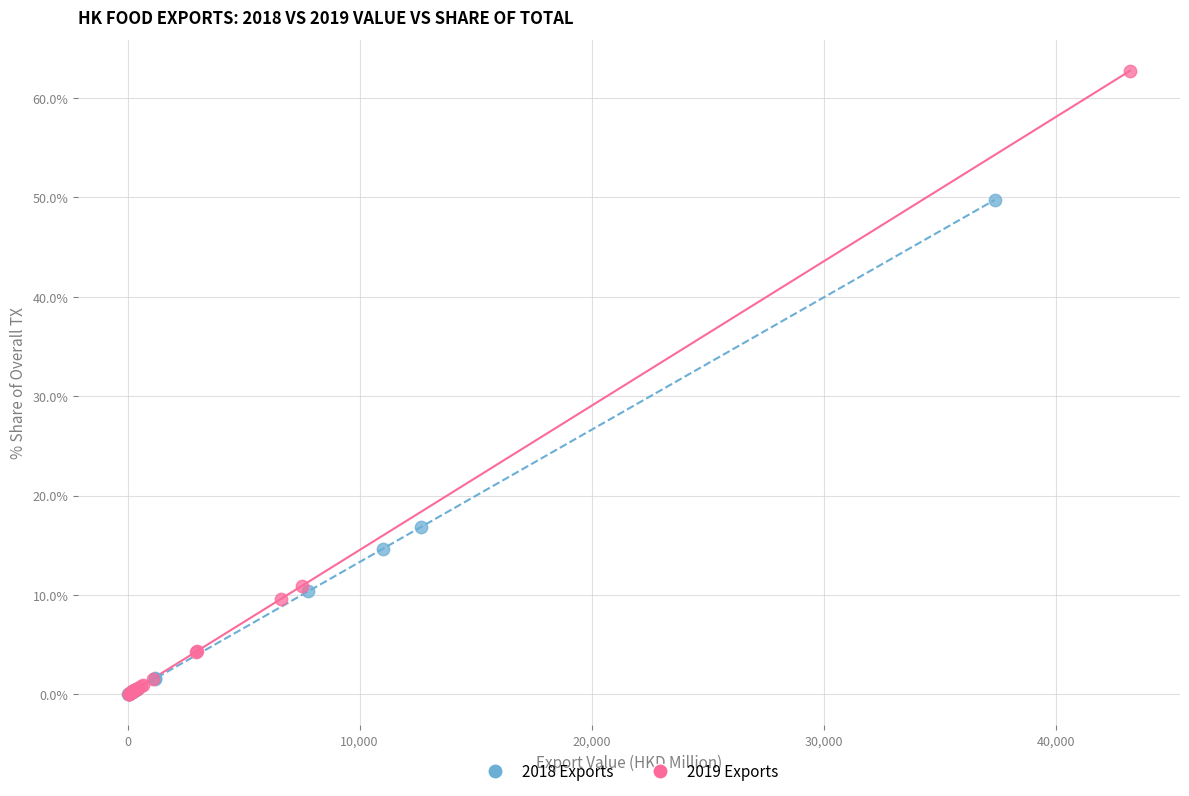

Which series has the largest Y range (max minus min)?

2019 Exports